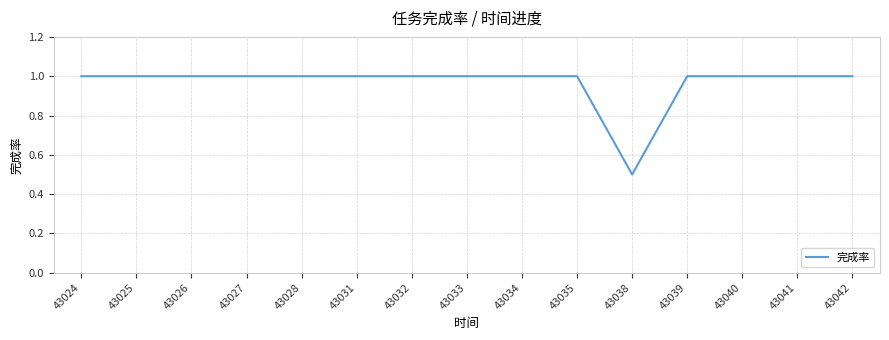

Approximately how many times larger is the value at 43025 compared to 43031?

1.0